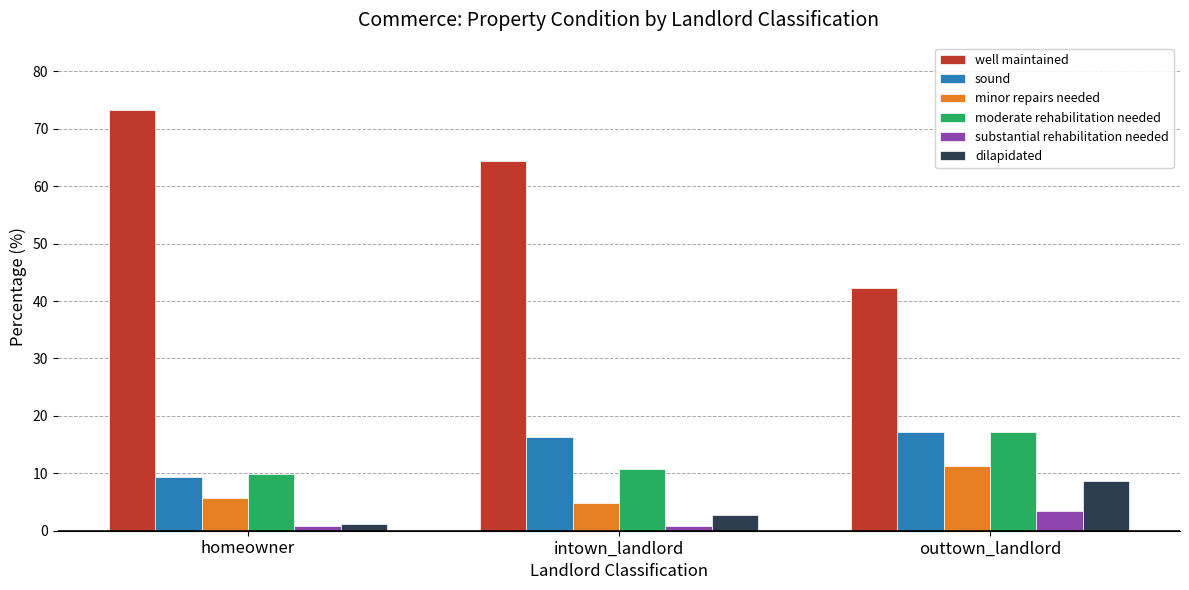

What are all the series names shown in the legend?

well maintained, sound, minor repairs needed, moderate rehabilitation needed, substantial rehabilitation needed, dilapidated